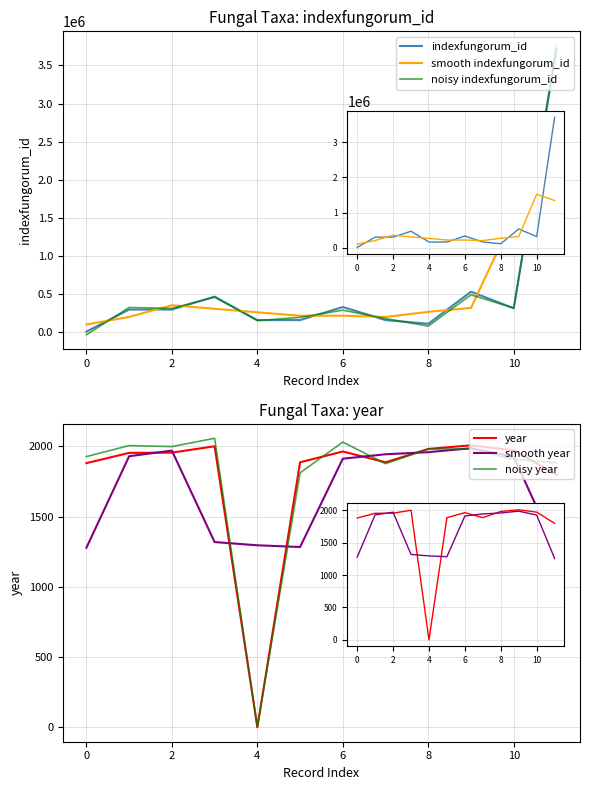

The value of noisy indexfungorum_id at 10 is 317339.0. True or false?

True